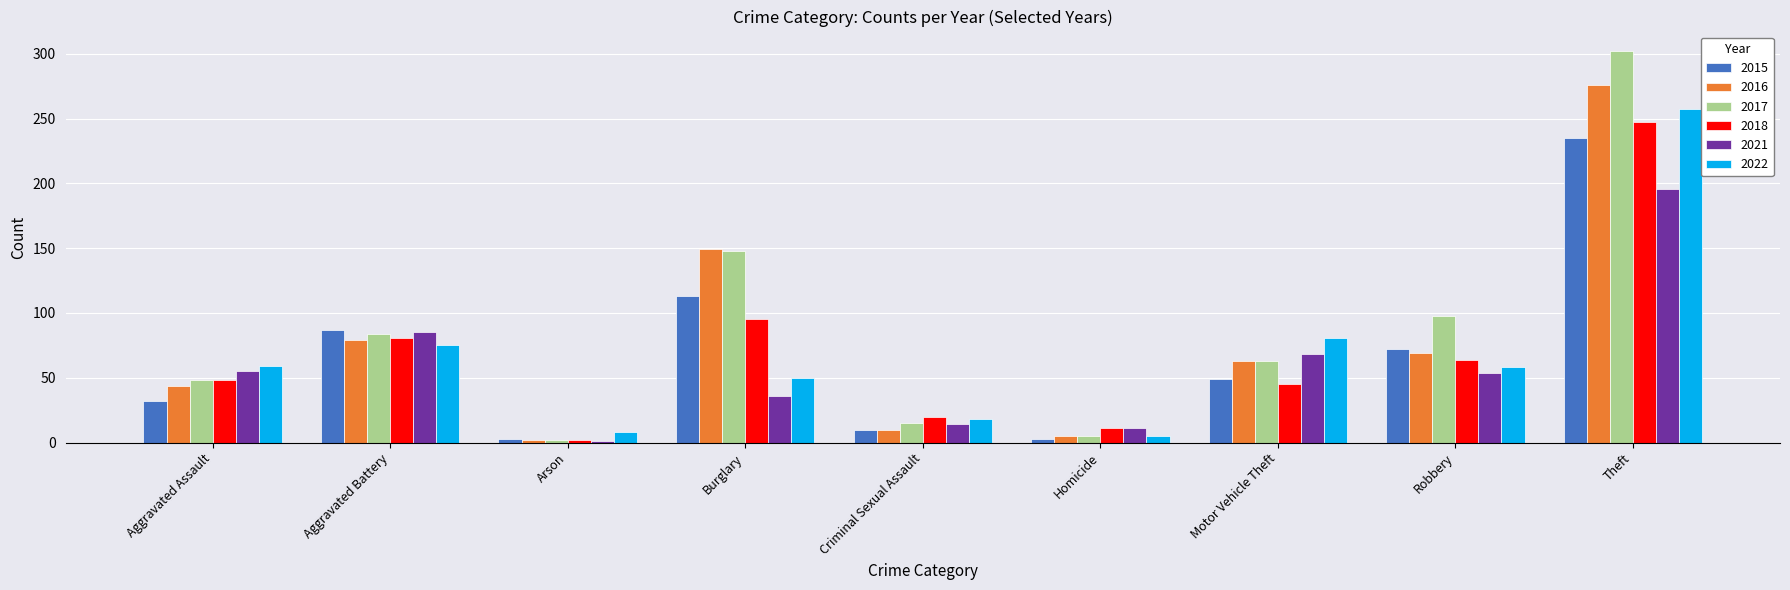

Between Burglary and Motor Vehicle Theft, which series saw the biggest shift?

2016